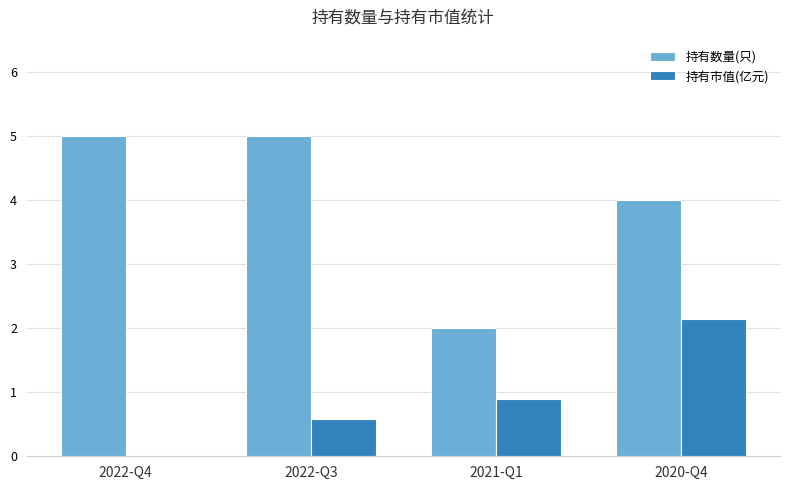

What is the difference between the maximum and minimum values in the 持有市值(亿元) series?

2.1